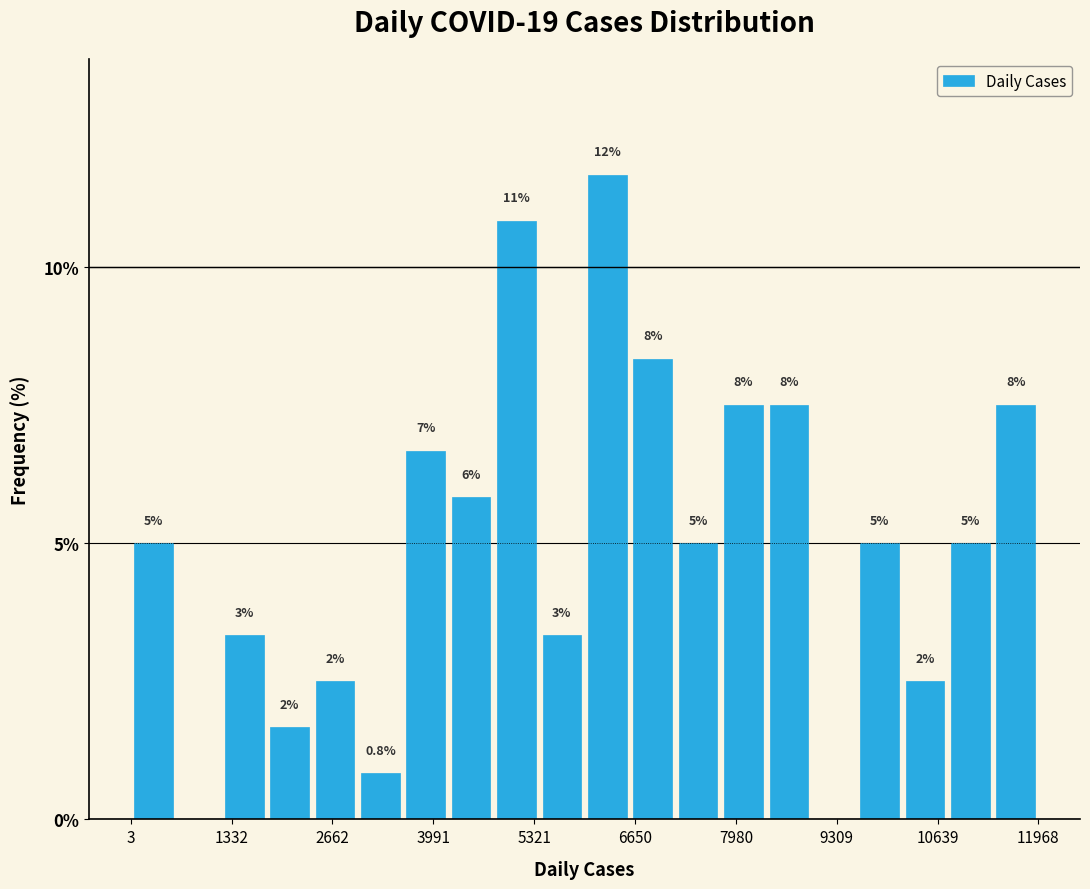

Around what value on the x-axis is the tallest bar? Give the approximate position of its centre, as read against the axis.

6200